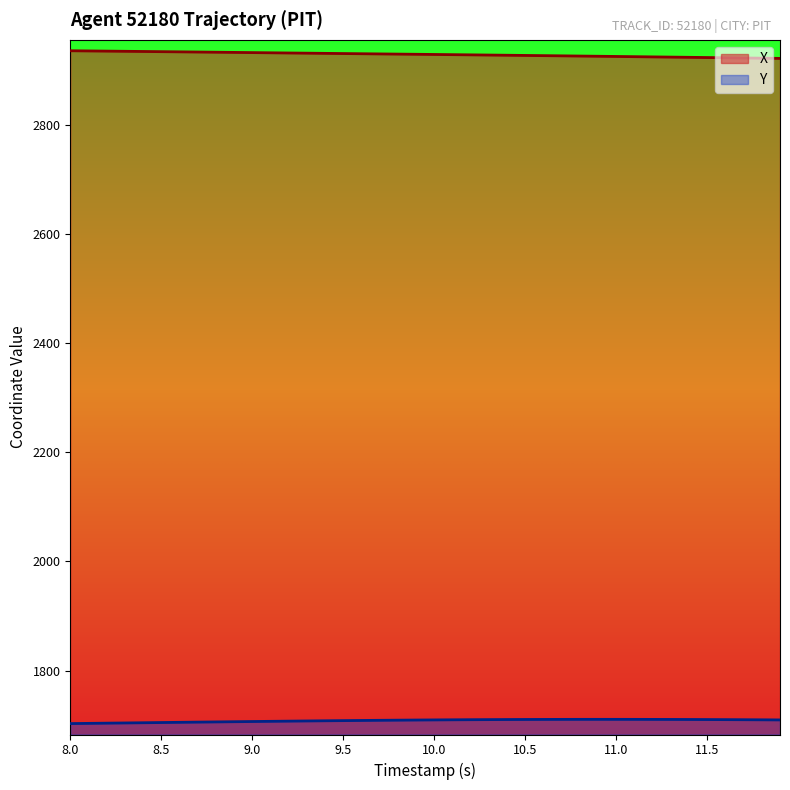

Which series has the largest range (max minus min)?

X